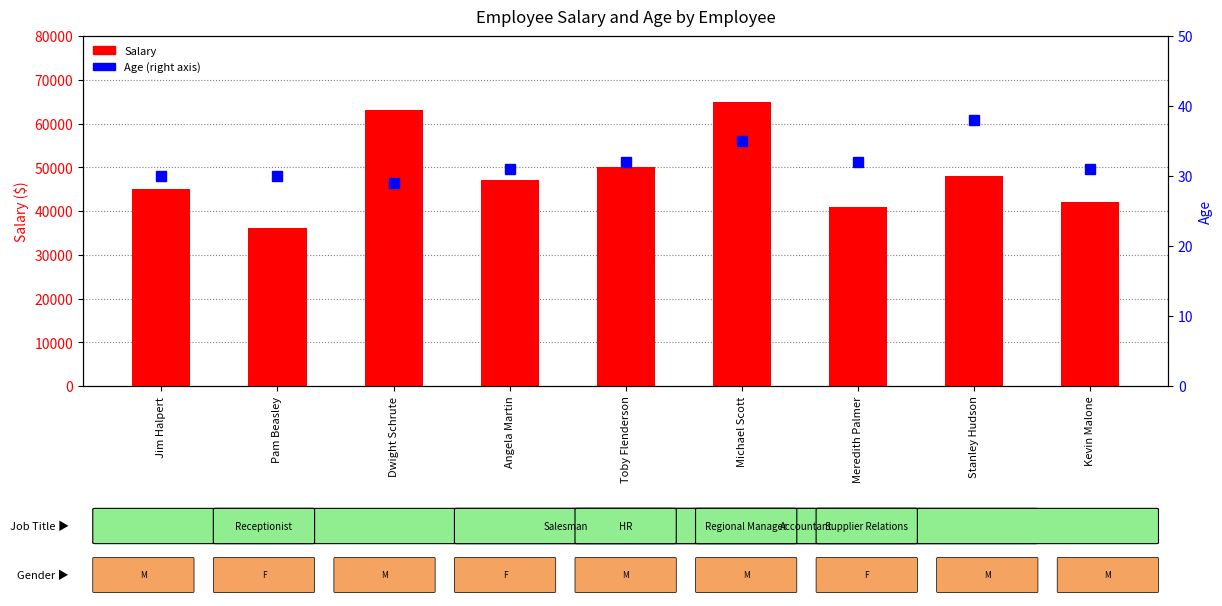

Is it true that Age equals 32 at Toby Flenderson?

True